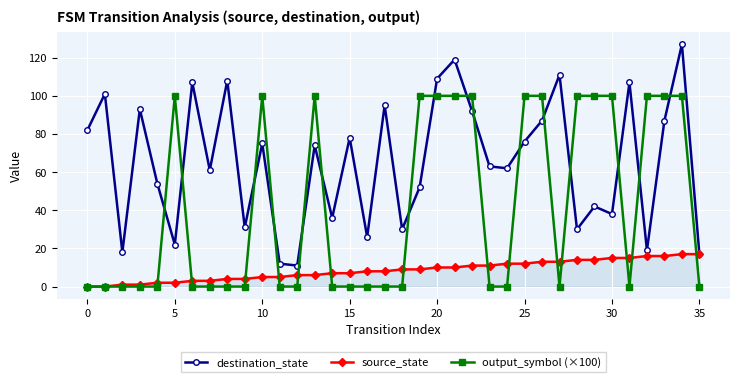

At how many categories does at least one series exceed 84?

22